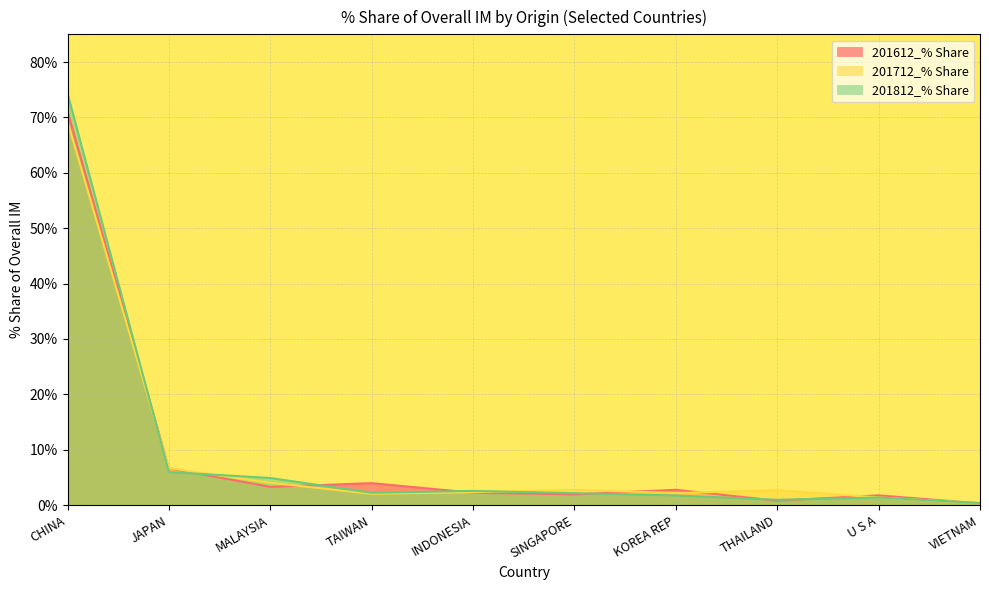

Which series has the largest total across all categories?

201812_% Share